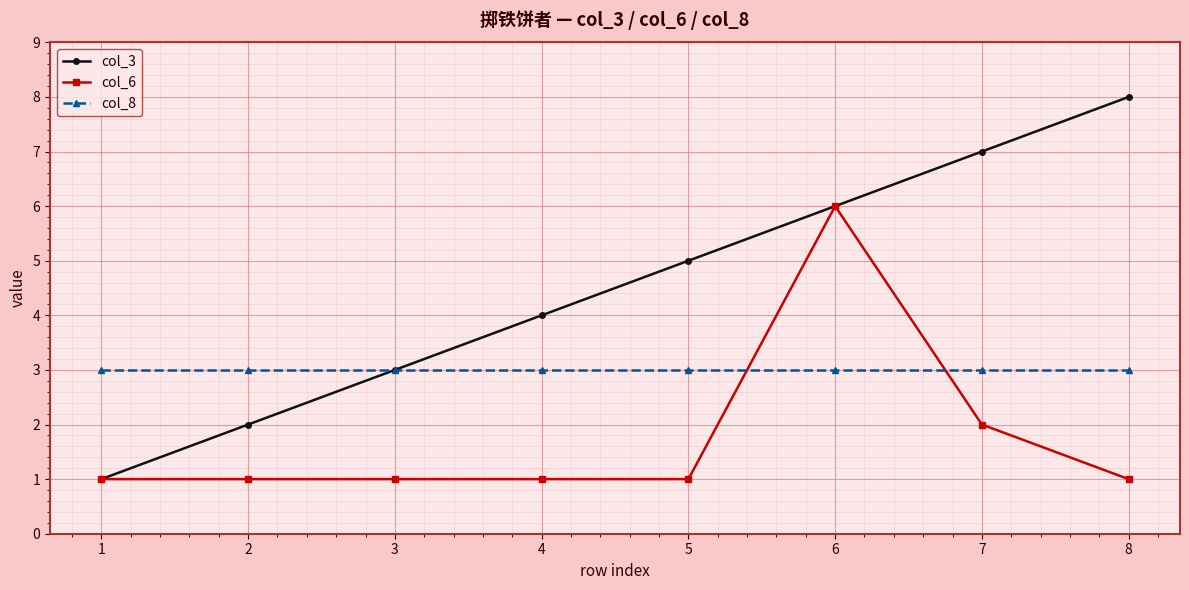

Reading left to right, what are all the values shown in this chart?

col_3: 1=1	2=2	3=3	4=4	5=5	6=6	7=7	8=8
col_6: 1=1	2=1	3=1	4=1	5=1	6=6	7=2	8=1
col_8: 1=3	2=3	3=3	4=3	5=3	6=3	7=3	8=3